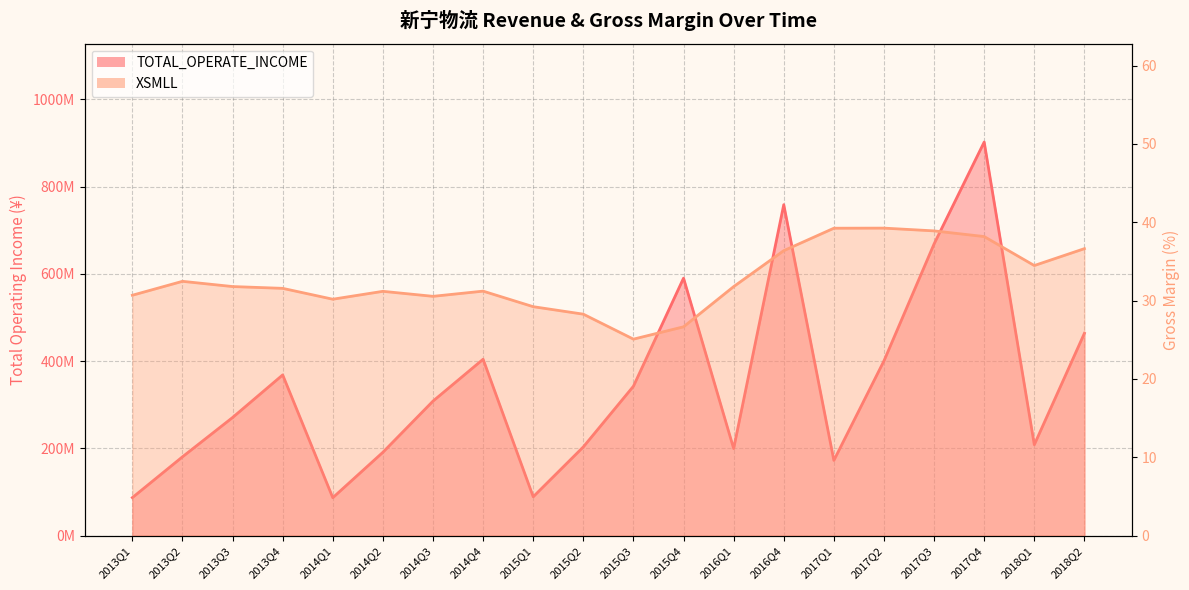

Which series changed the most between 2015Q4 and 2017Q1?

TOTAL_OPERATE_INCOME